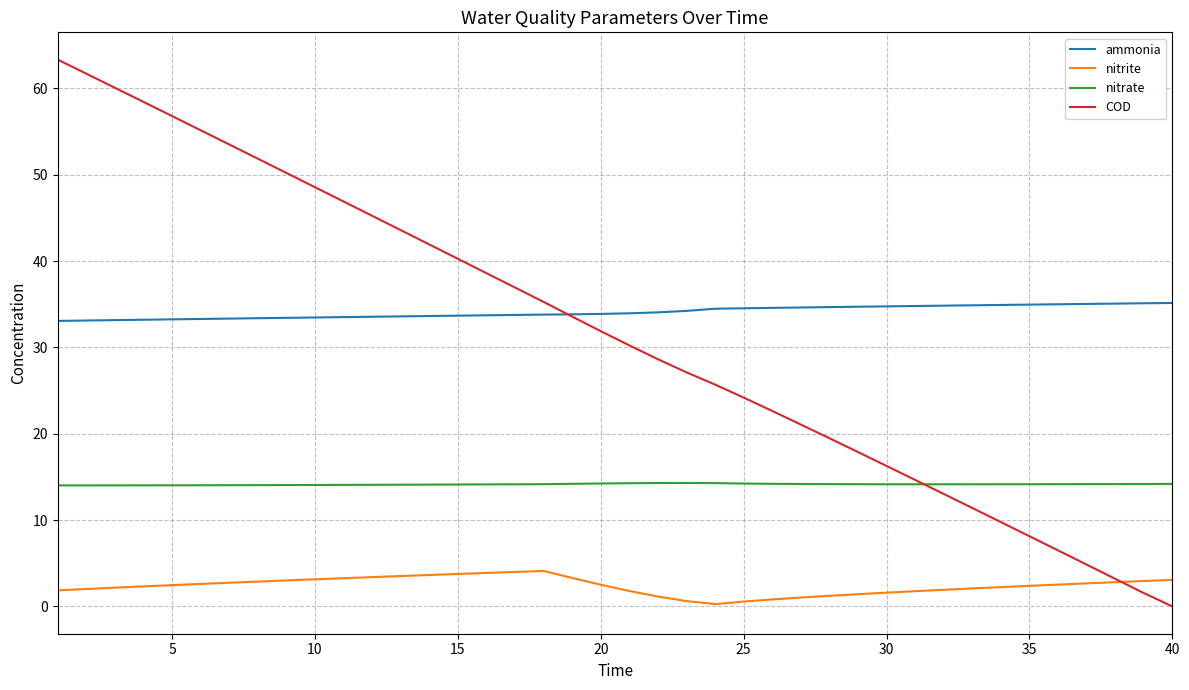

Is this an area chart (filled region under the line)?

No